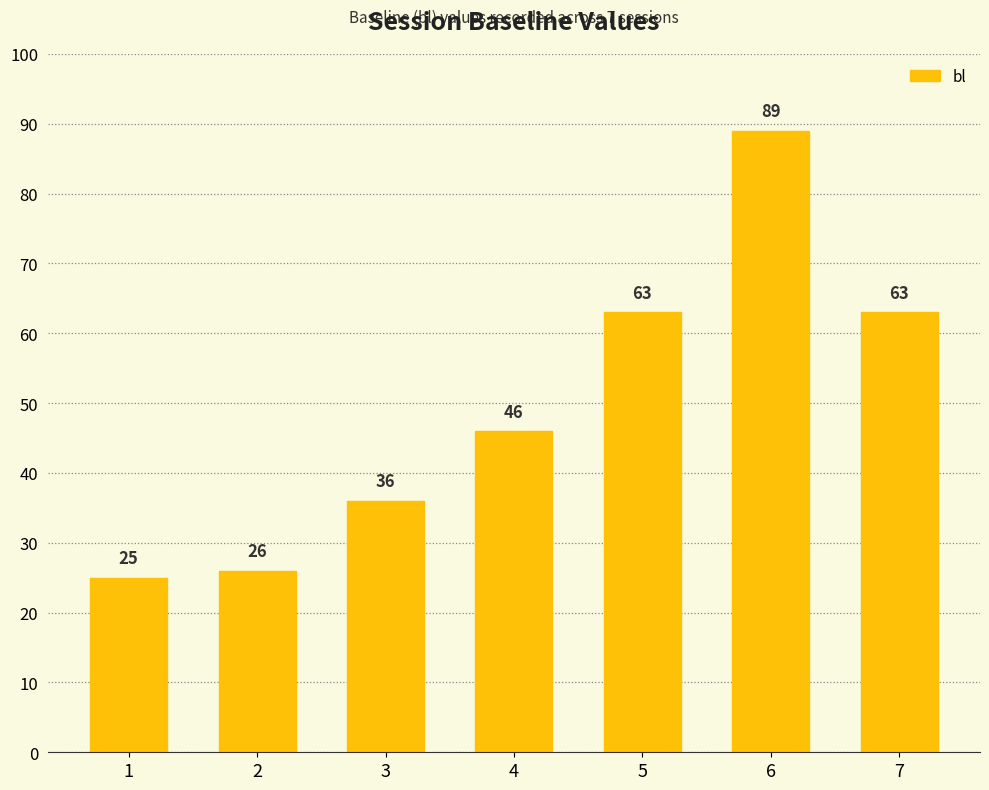

What is the sum of the values at 4 and 5?

109